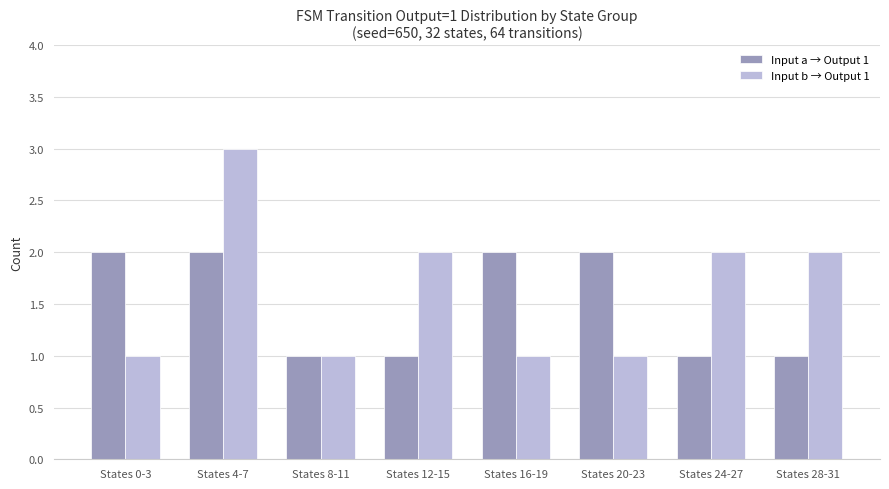

True or false: Input a → Output 1 has a value of 1 at States 24-27.

True